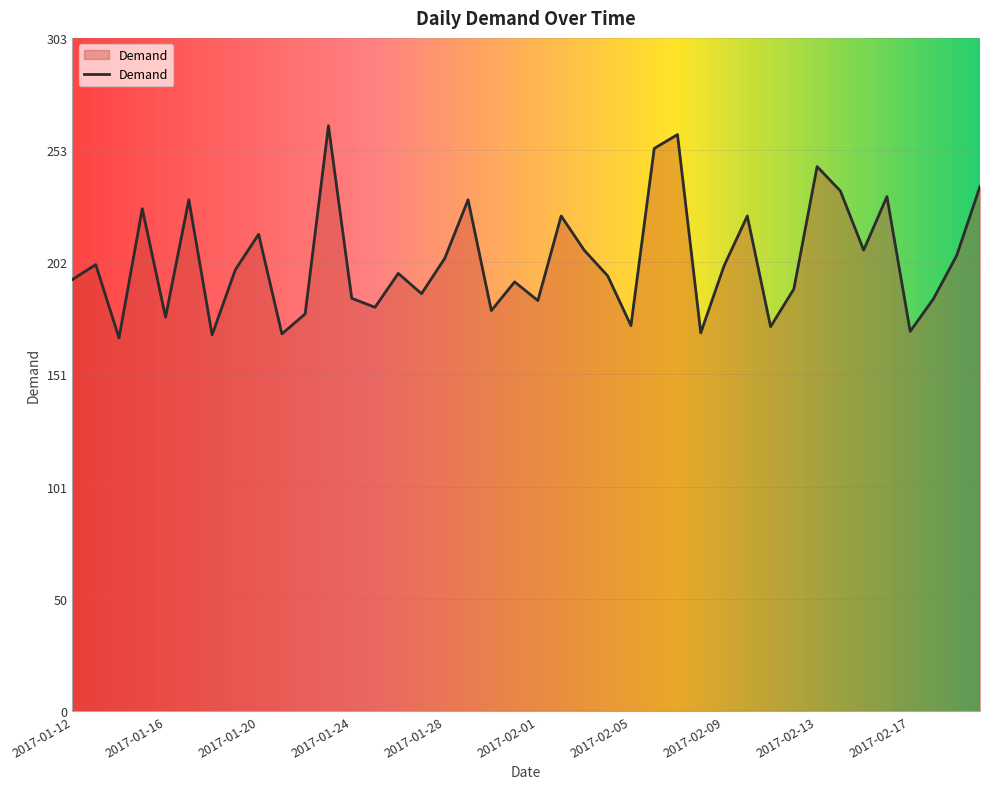

What is the smallest value displayed?

168.4